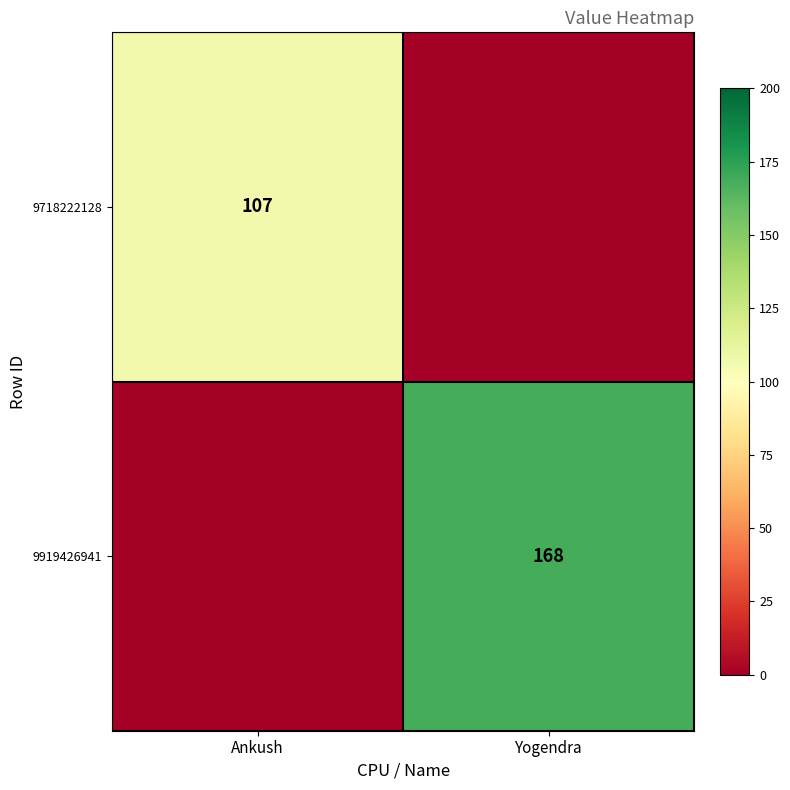

Is the value of 9919426941 at Yogendra greater than the value of 9718222128 at Ankush?

Yes